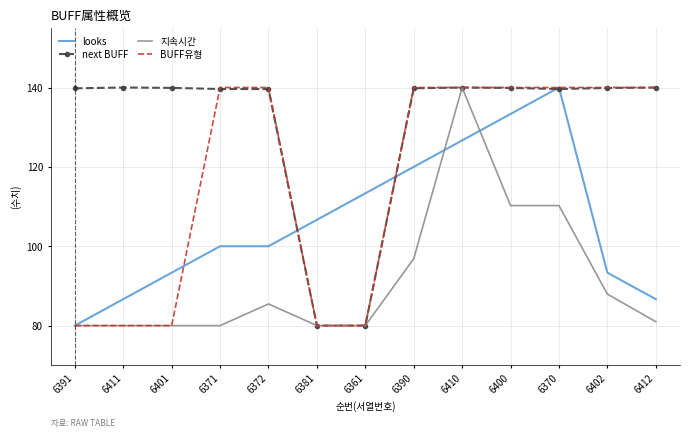

What is the greatest value displayed?

140.0